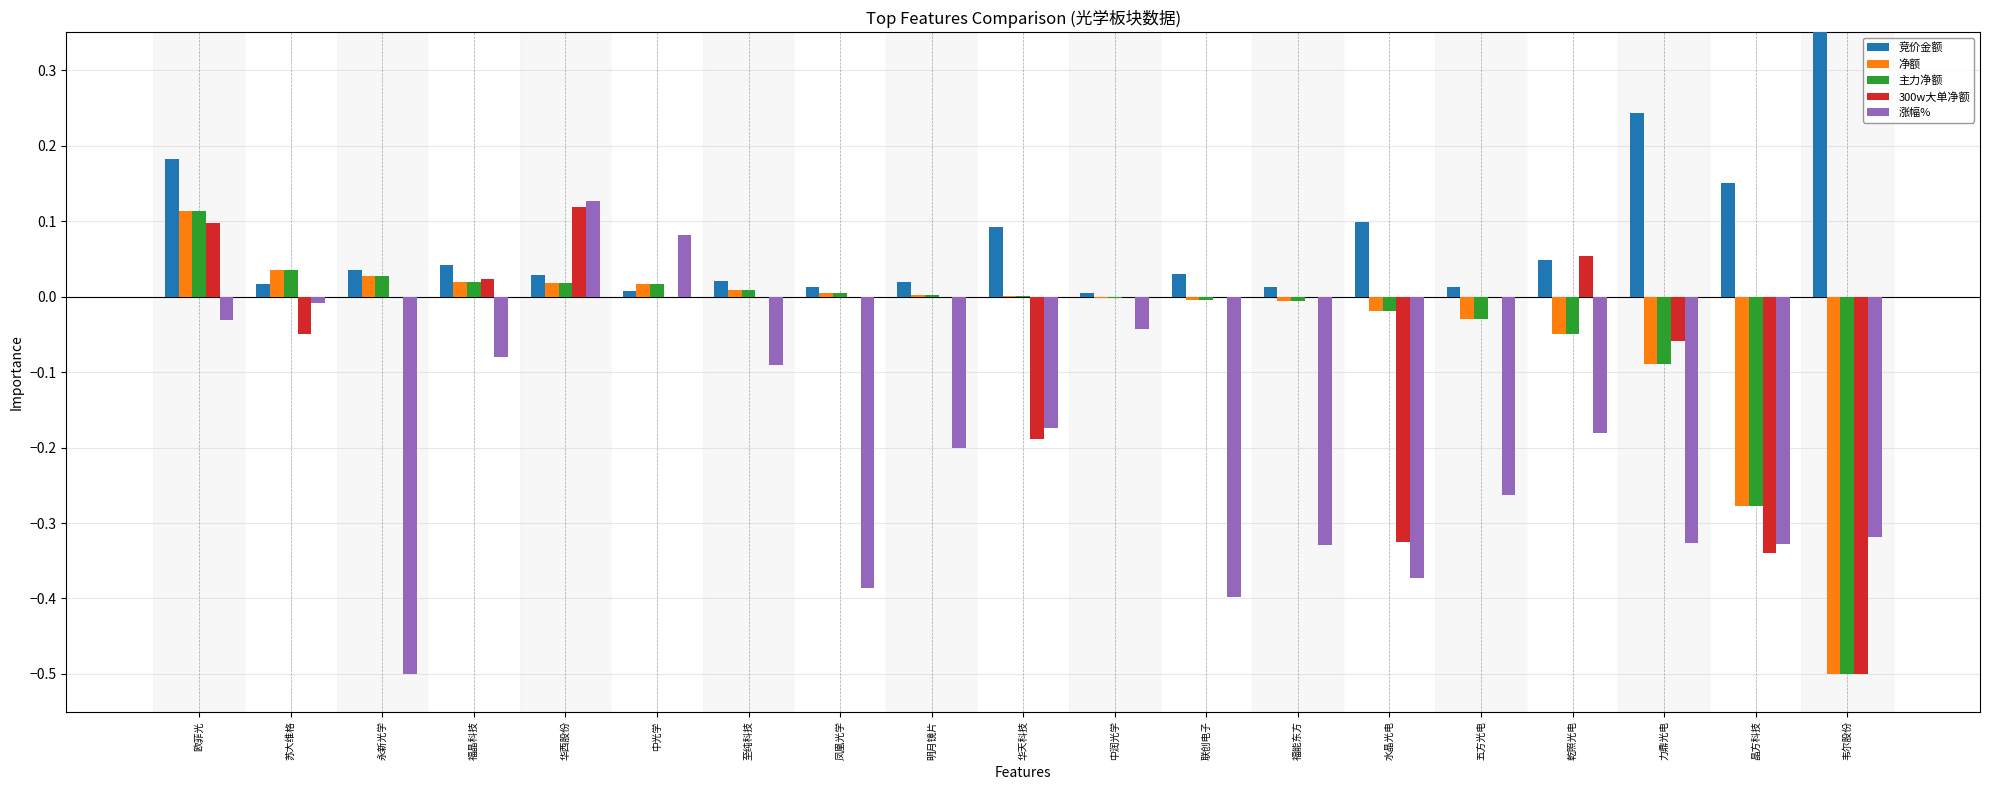

How many negative values does the 涨幅% series have?

17